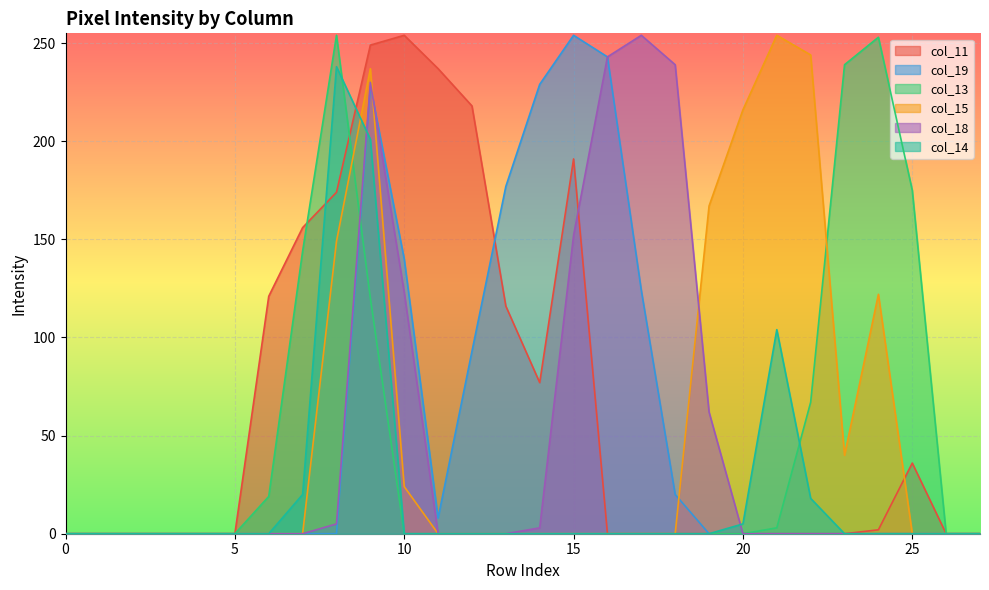

Which series has the largest total across all categories?

col_11